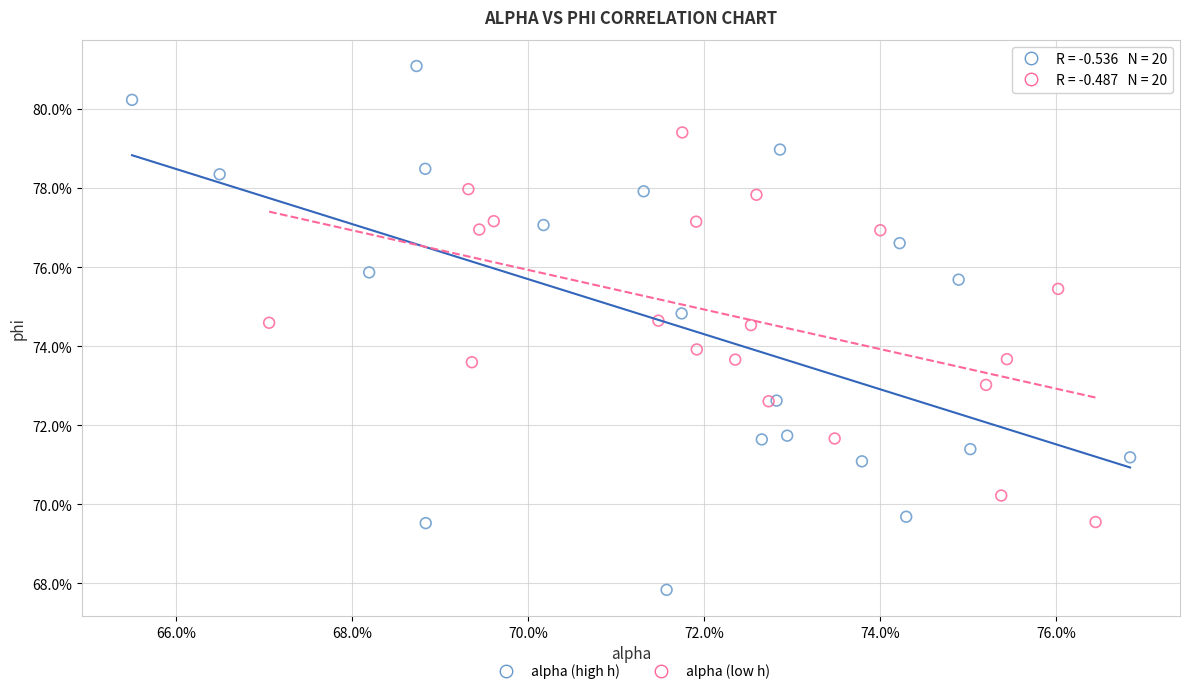

Which series contains the highest Y value?

alpha (high h)